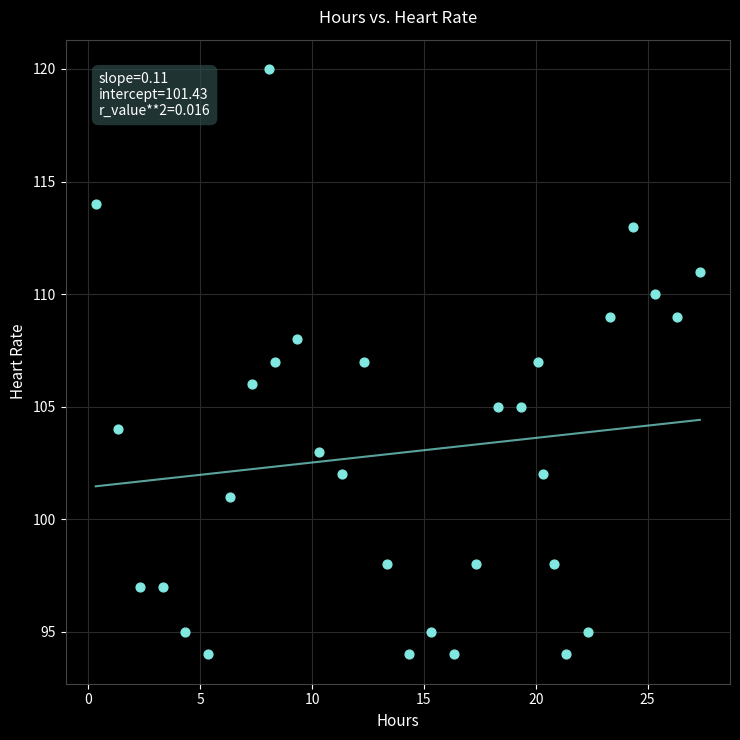

What is the range of Y values (max minus min)?

26